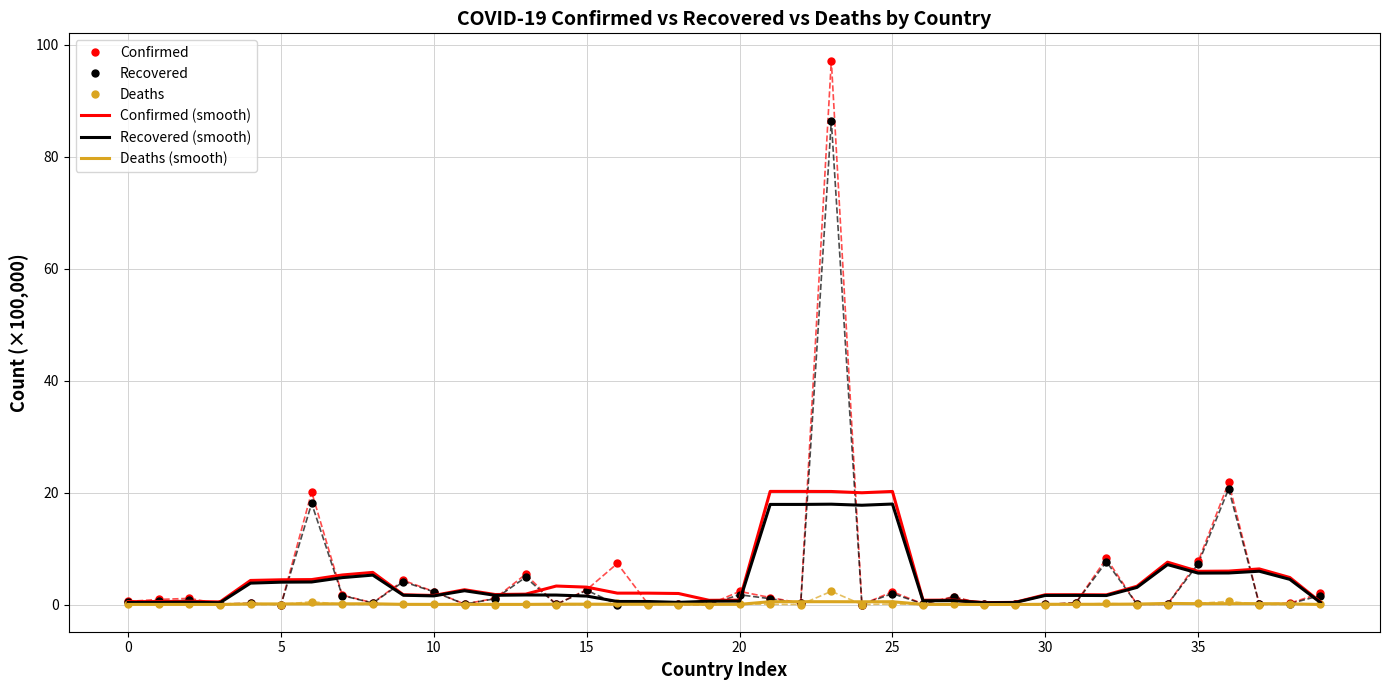

What is the difference between the maximum and minimum values in the Recovered series?

86.4